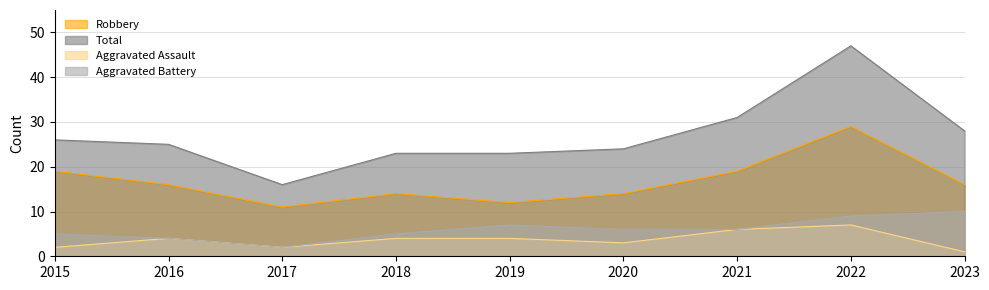

True or false: Total and Aggravated Battery cross at least once.

False